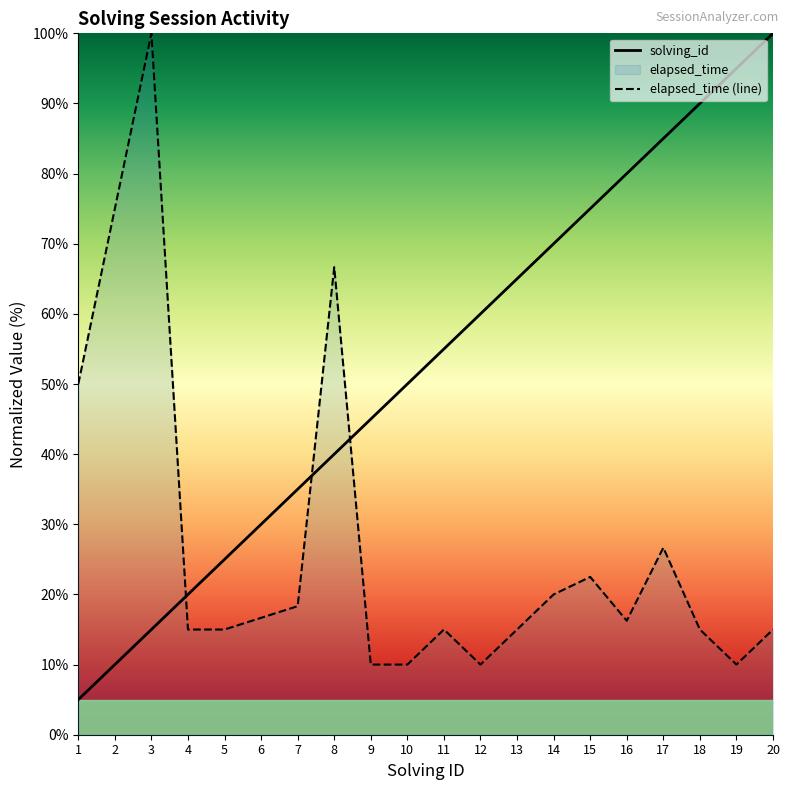

How many lines are shown in the chart?

2